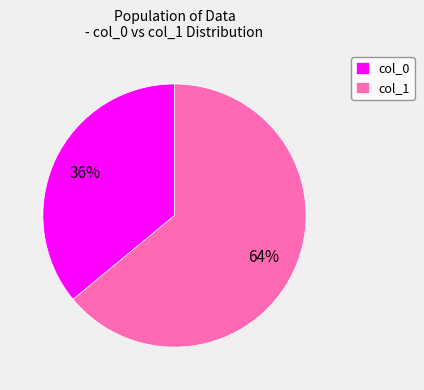

Count the number of slices in the pie.

2